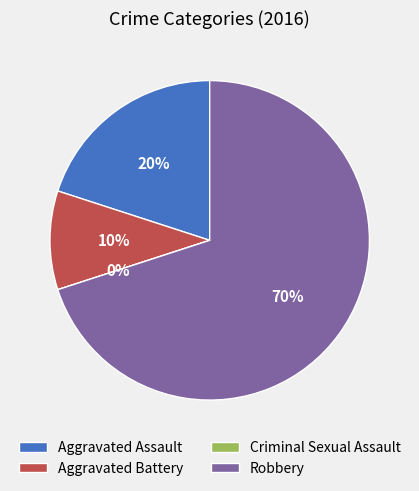

True or false: Aggravated Battery accounts for 10% of the total.

True